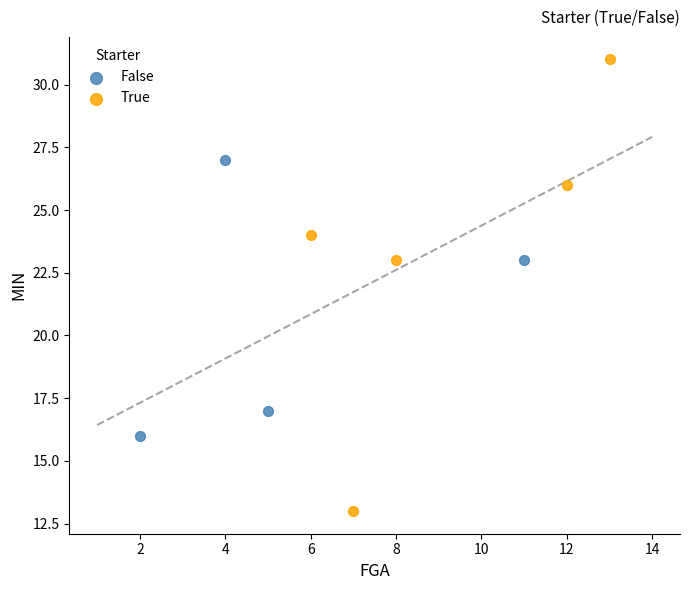

Which series contains the lowest Y value?

True